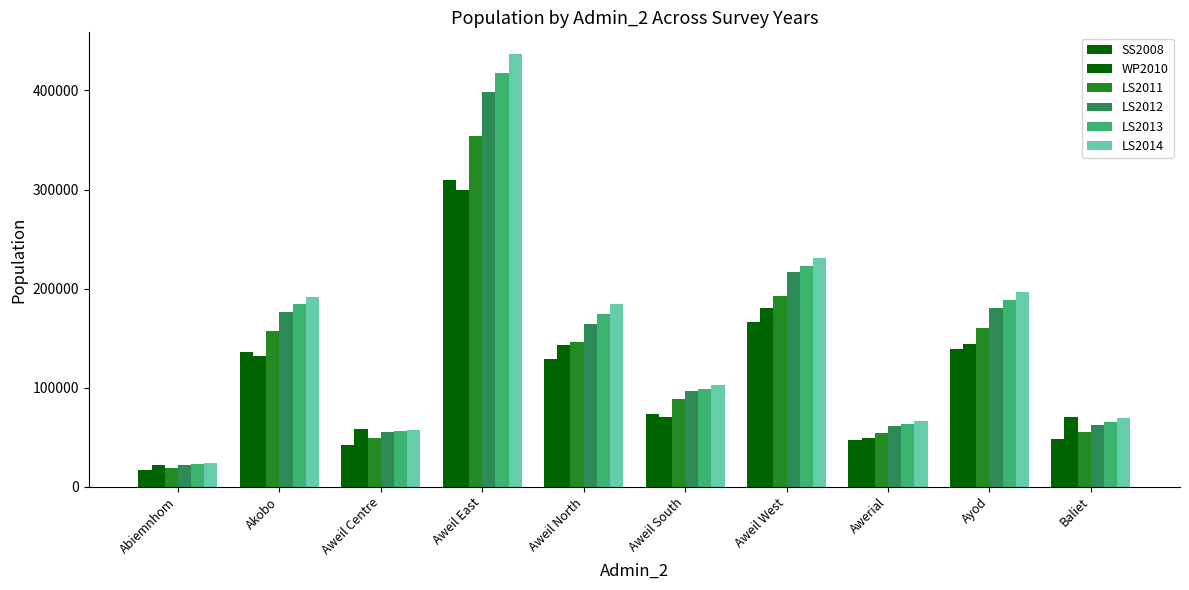

What is the label of the 1st bar from the left?

Abiemnhom